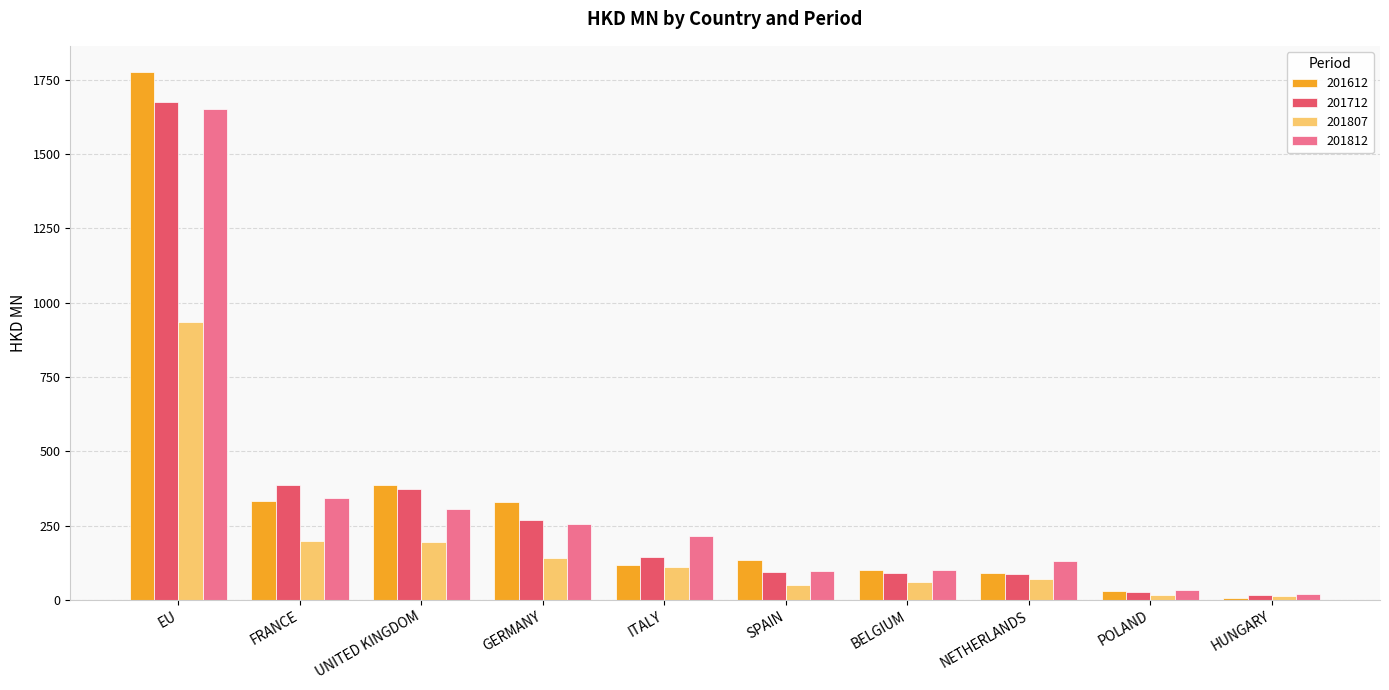

The 201812 series shows 213.3 at ITALY. True or false?

True